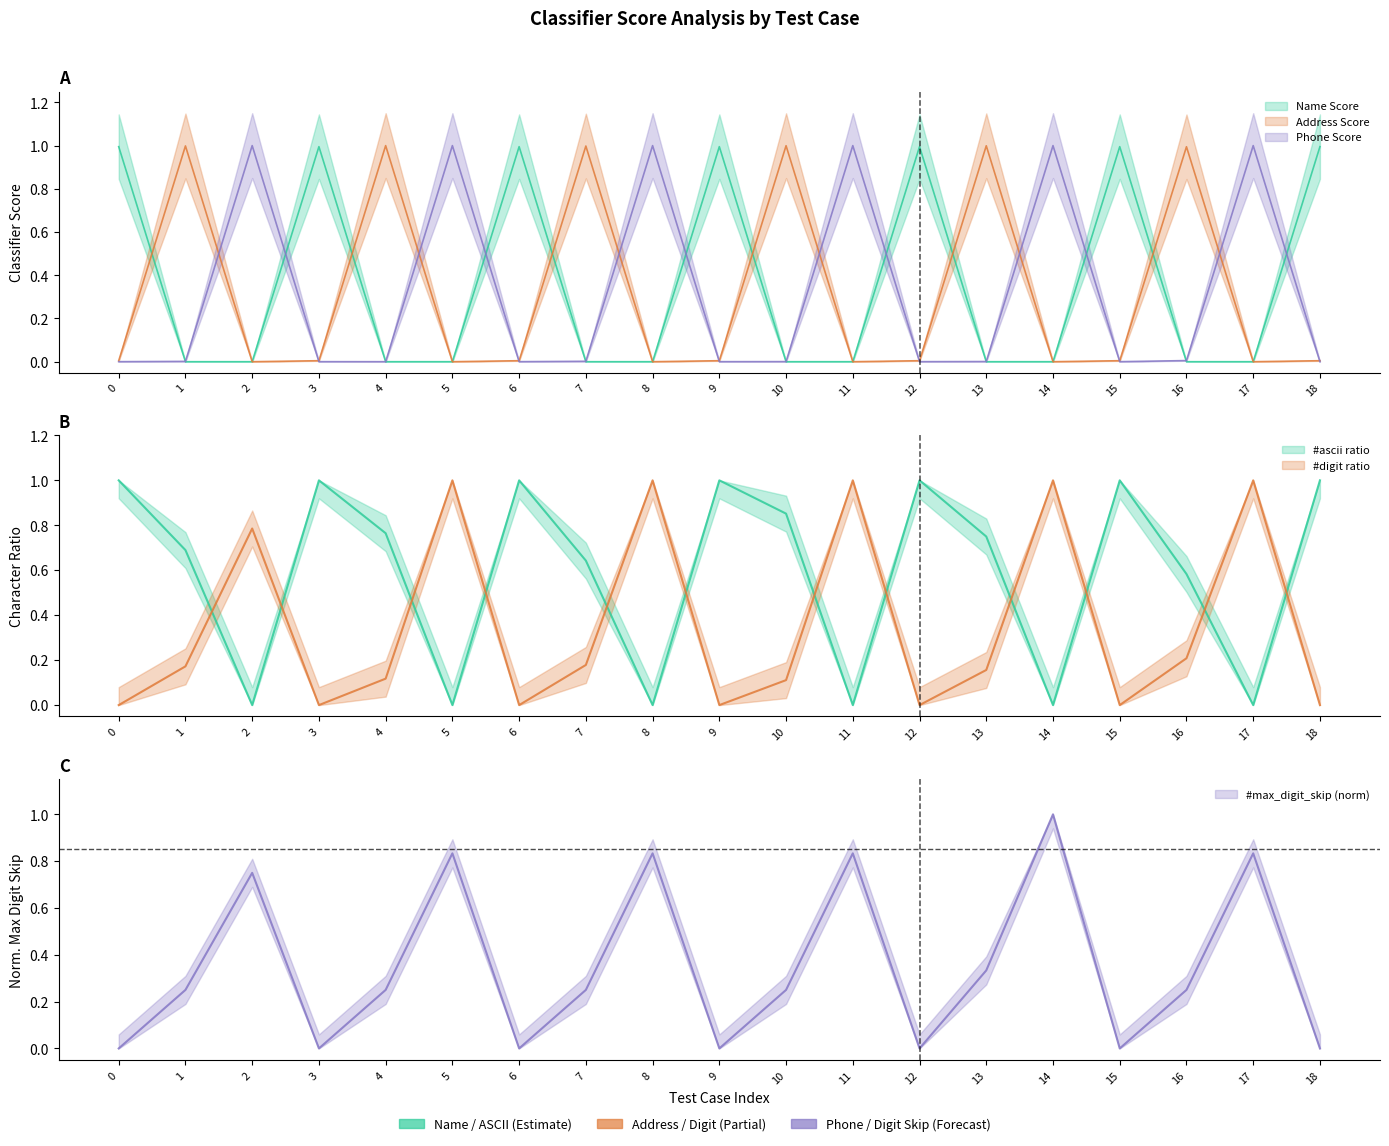

The #ascii ratio series shows 1.0 at 12. True or false?

True